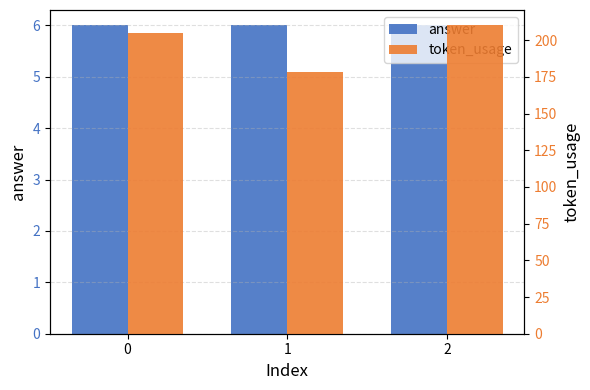

The value of token_usage at 0 is 205. True or false?

True